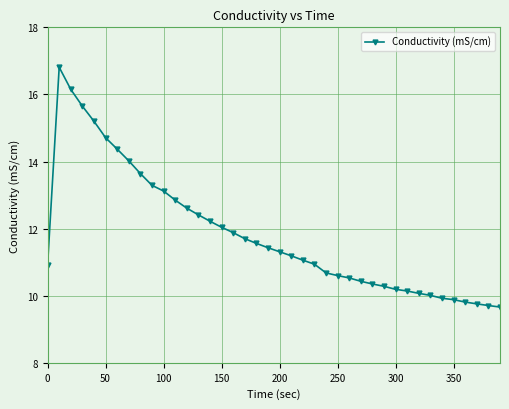

How many values are below 11?

18